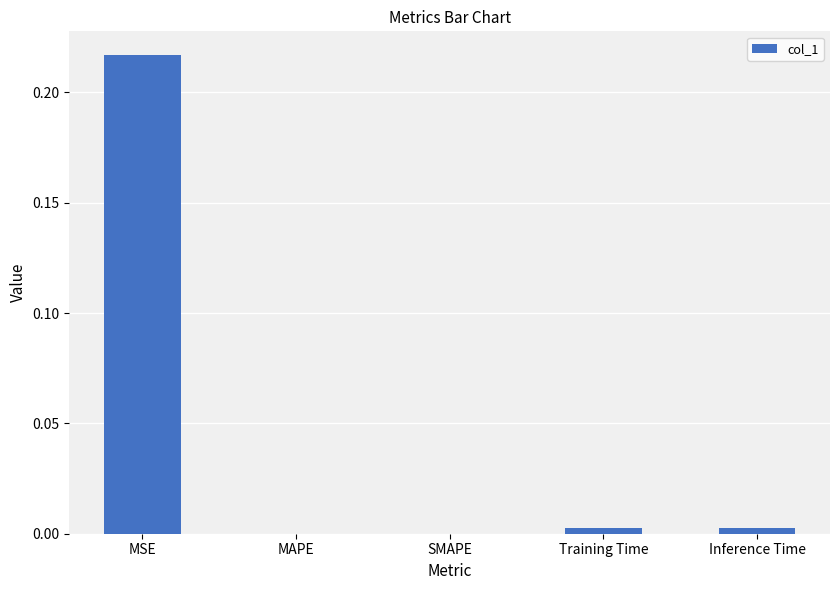

At which category does the chart reach its peak across all series?

MSE